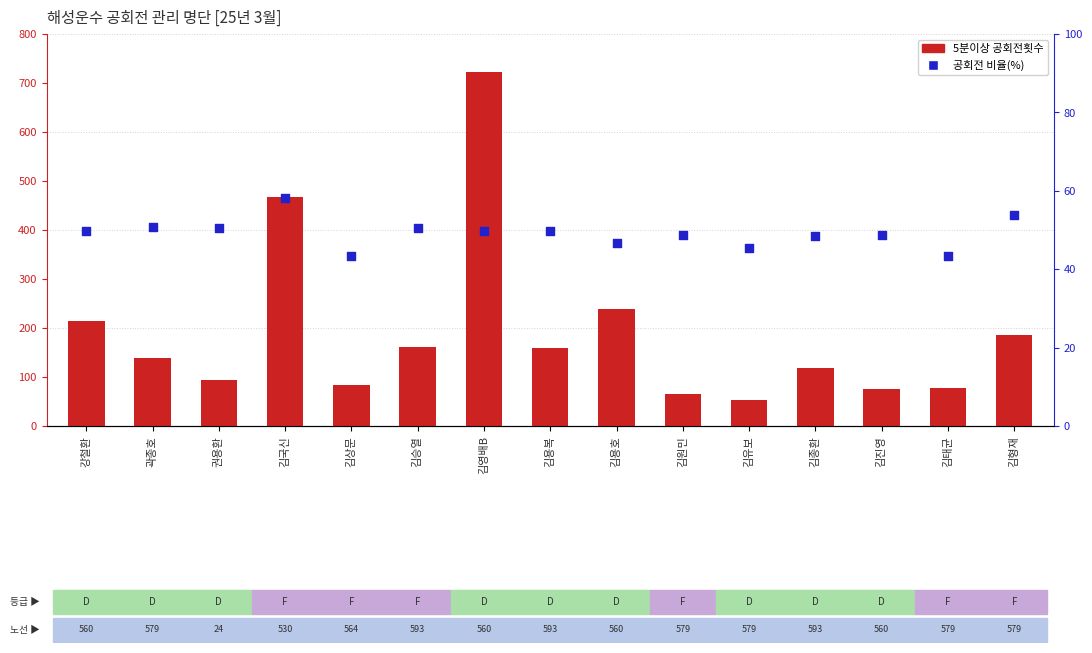

Which series reaches the maximum Y coordinate?

5분이상 공회전횟수